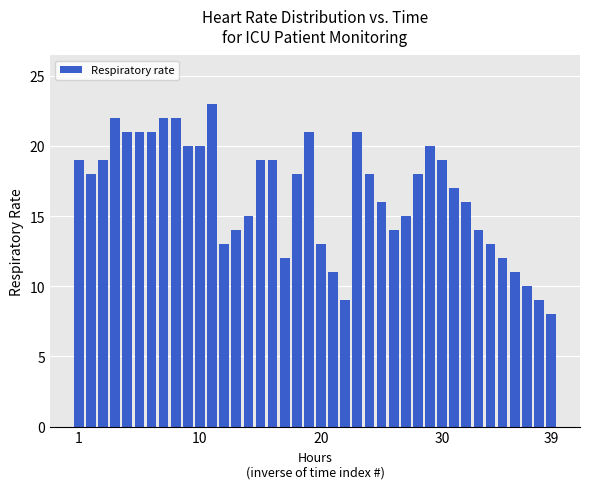

What is the smallest value displayed?

8